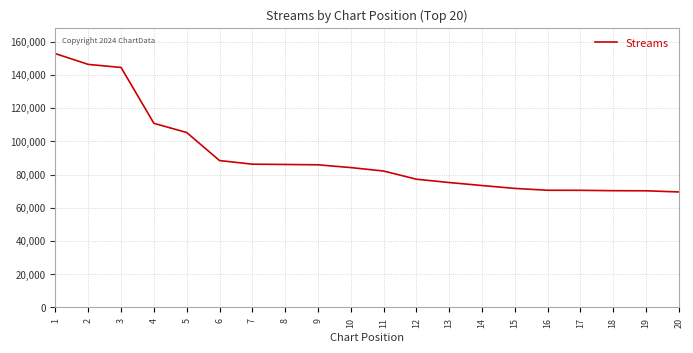

Is it true that the value at 5 is 23447?

False